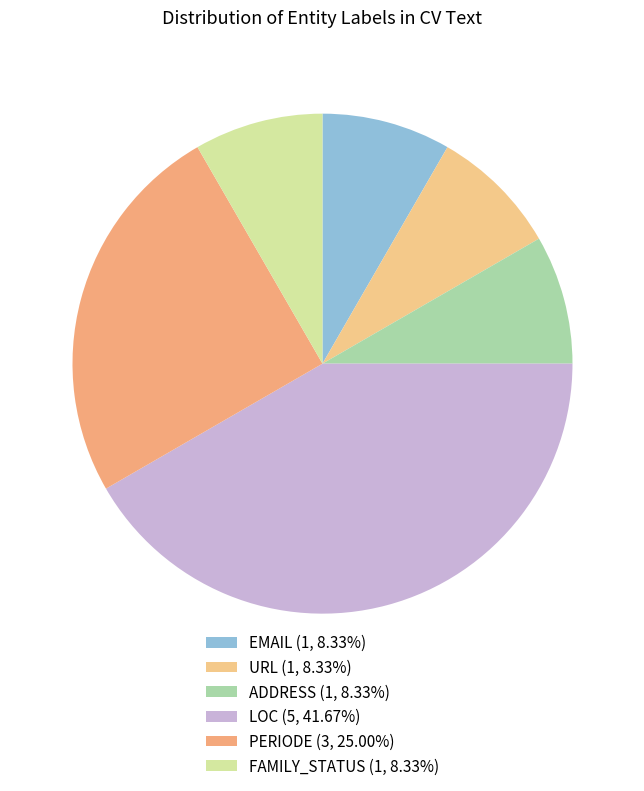

Which slice is the largest?

LOC